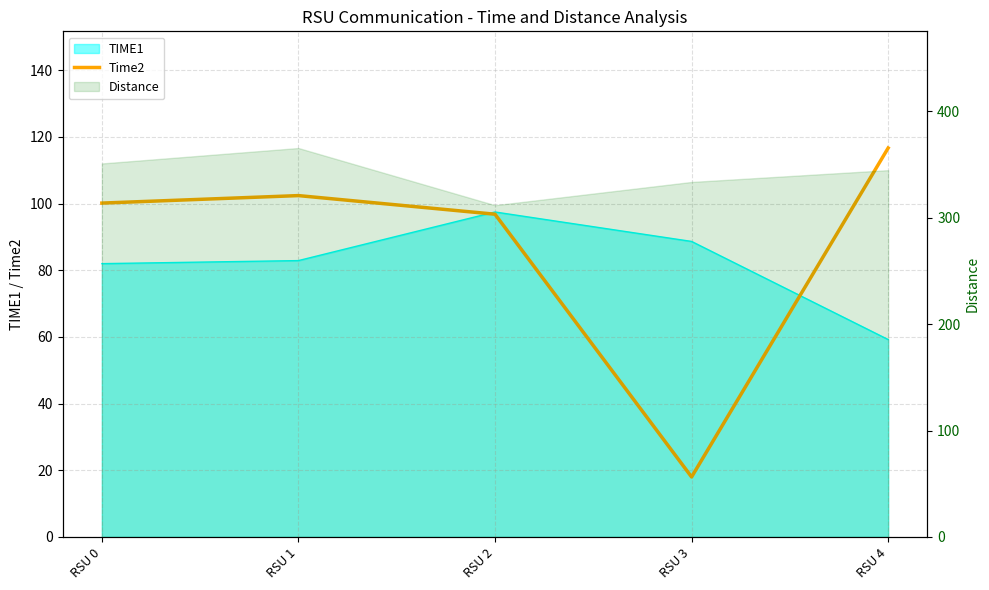

How many points are higher than both their immediate neighbors (excluding endpoints)?

1